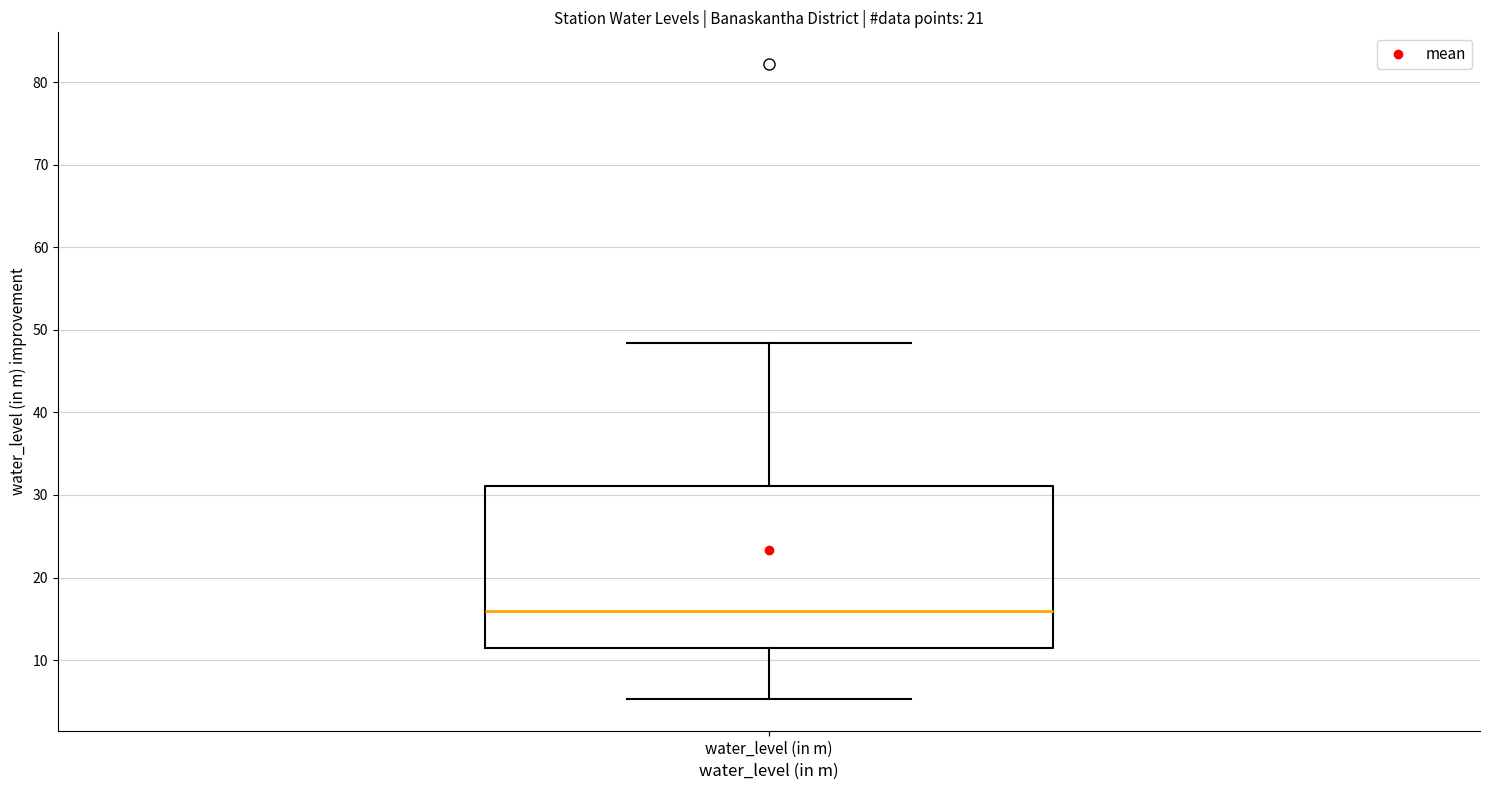

Where does the lower whisker of the box for water_level (in m) end on the y-axis? The values are not printed on the chart, so give them approximately, as read against the axis.

5